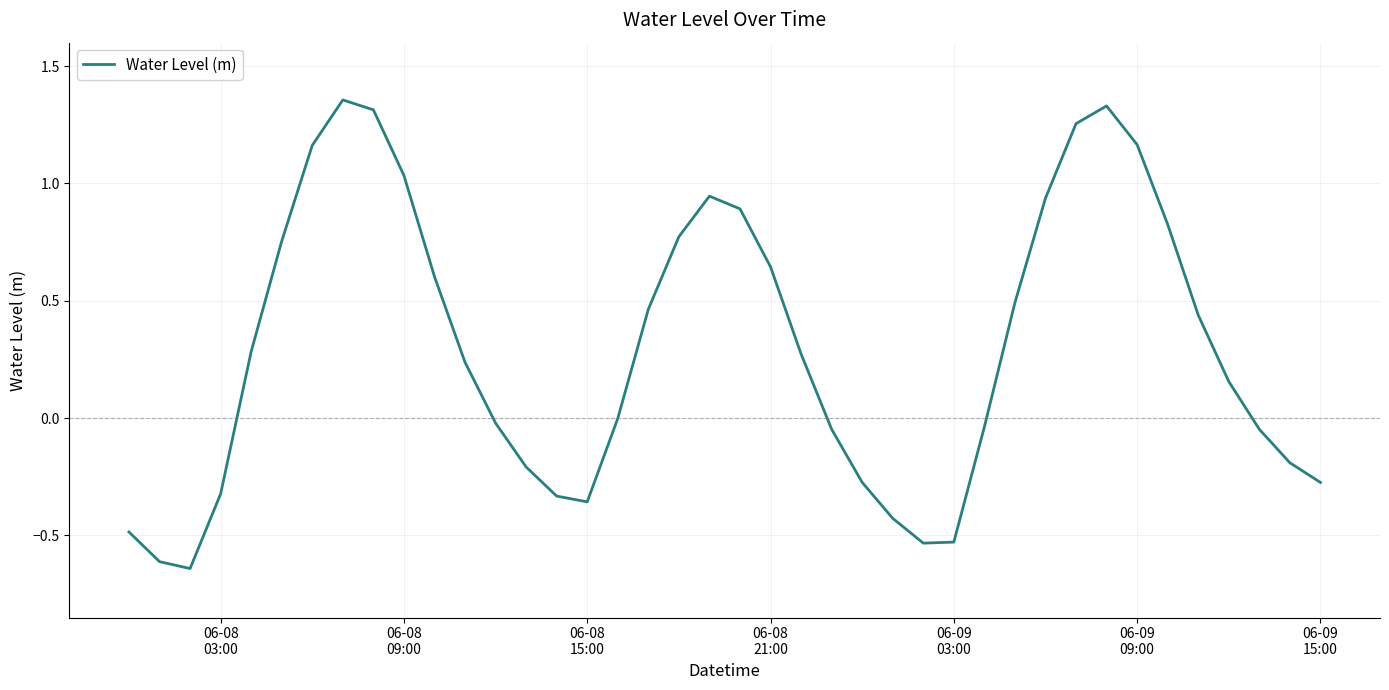

What is the difference between the maximum and minimum values?

2.0